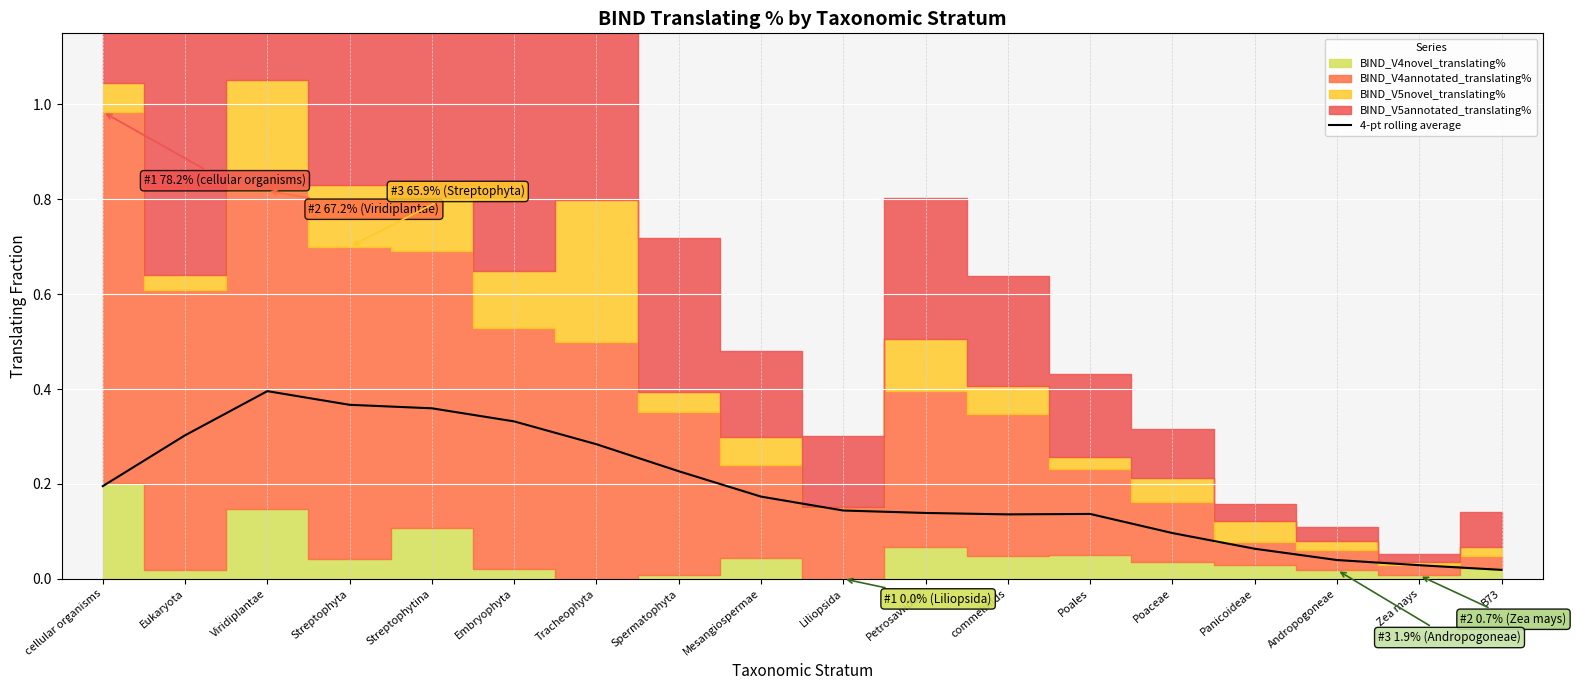

The value at Eukaryota is 0.5. True or false?

False